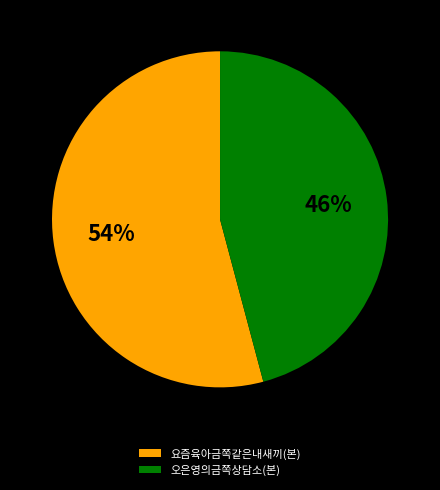

How many slices are in this pie chart?

2